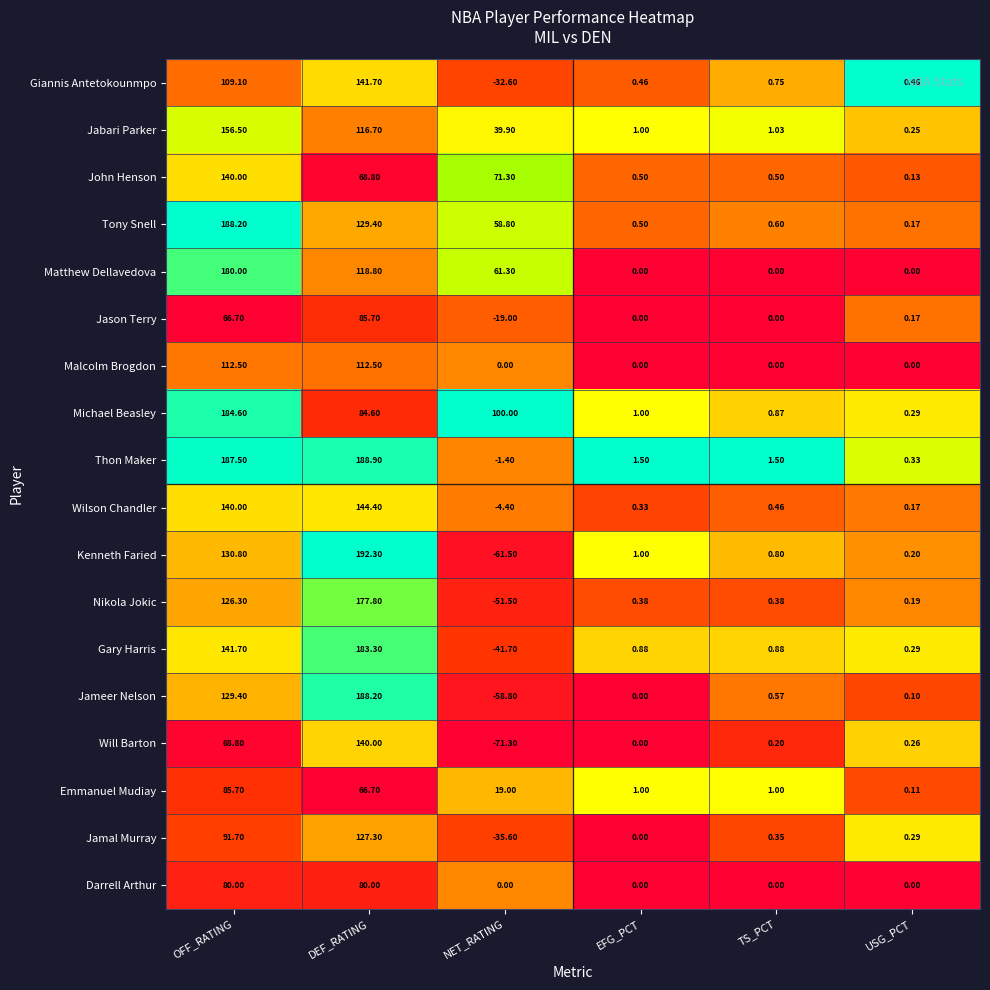

Which series has the widest spread of values?

Kenneth Faried